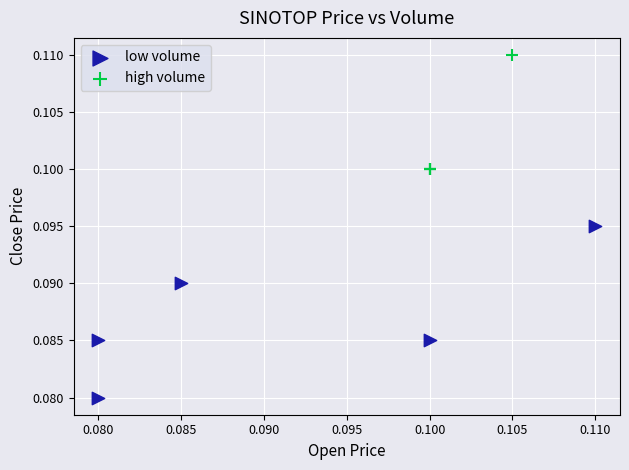

Which series has the widest spread of Y values?

low volume